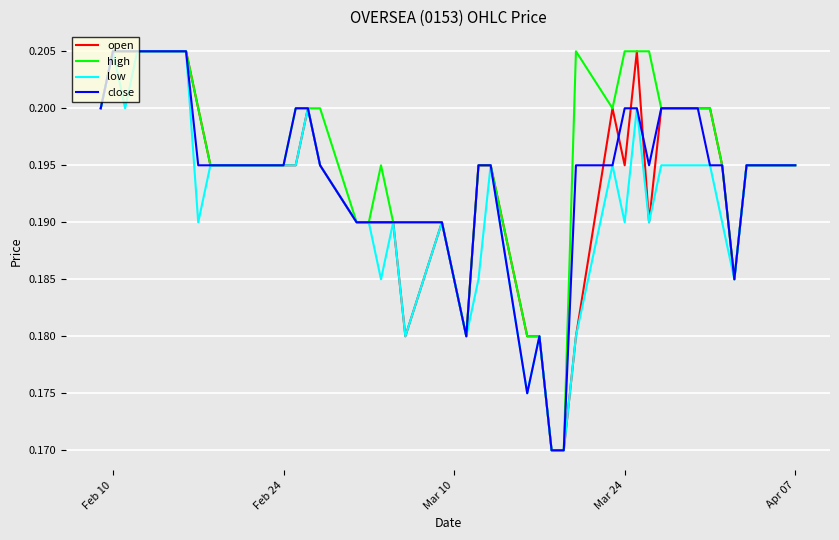

What is the average value of the open series?

0.2